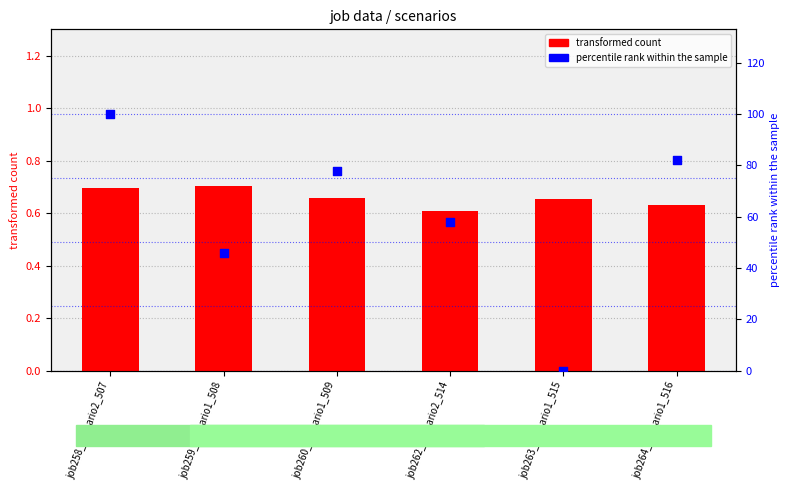

At which category is the sum across all series the highest?

job258_scenario2_507